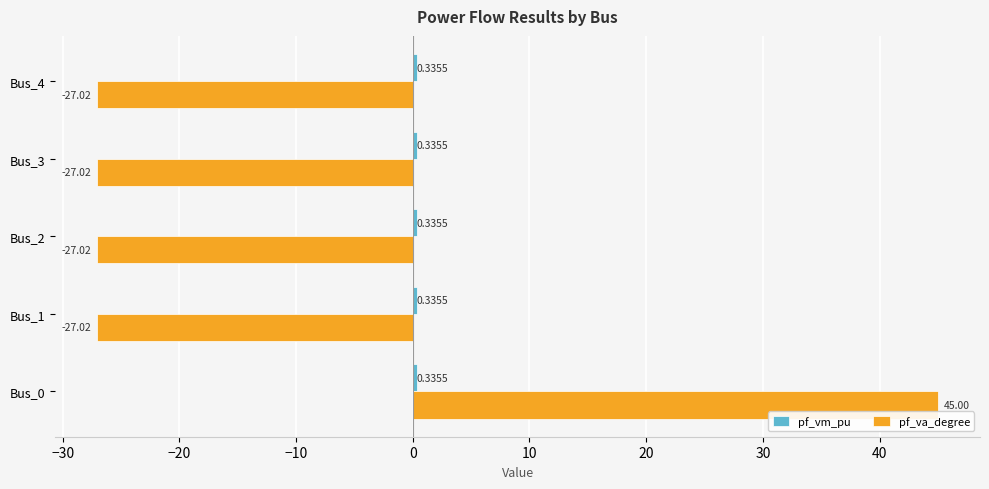

What is the maximum value shown in the chart?

45.0